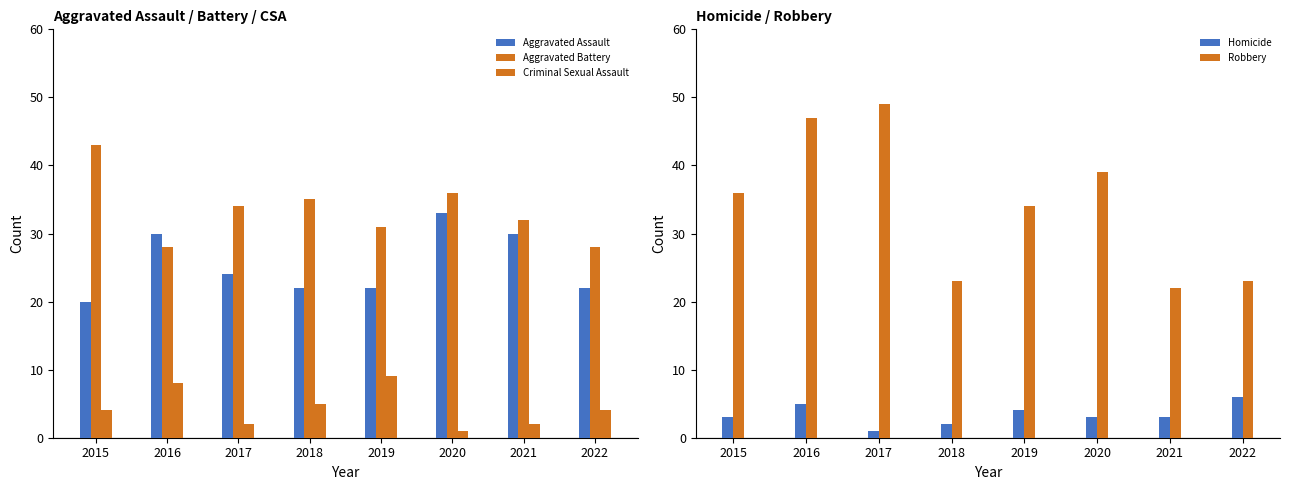

How many distinct data groups are displayed?

5